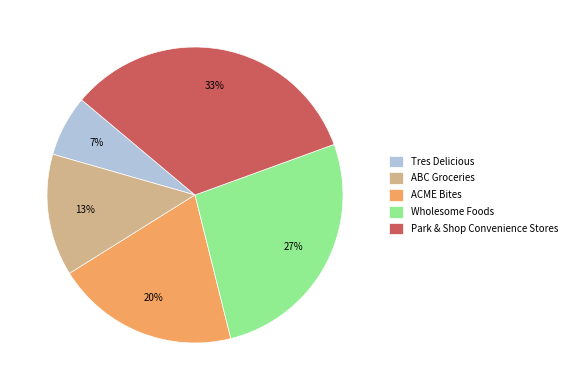

To the nearest percent, what is the difference between the ACME Bites and Park & Shop Convenience Stores slice percentages?

13%